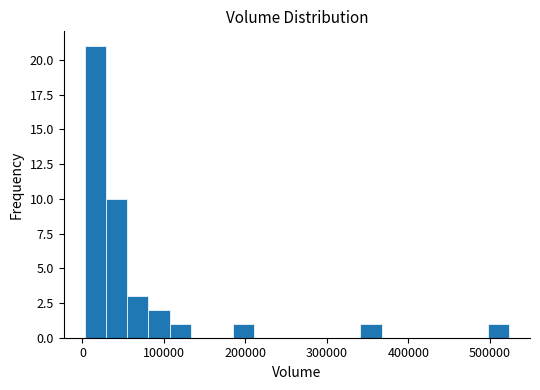

Around what value on the x-axis is the tallest bar? Give the approximate position of its centre, as read against the axis.

20000